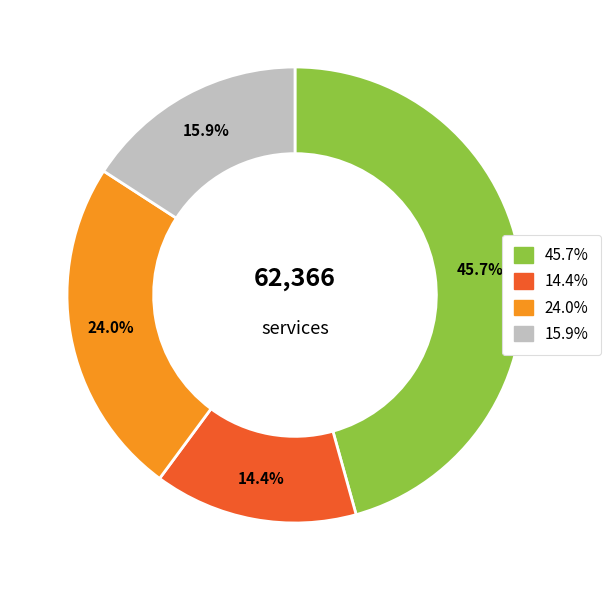

Is there any slice that represents more than half of the pie?

No